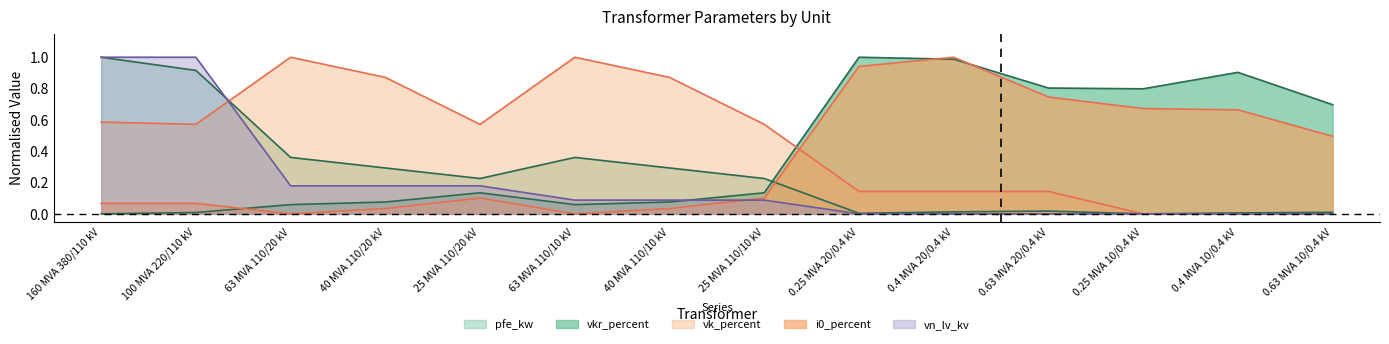

Rank the series at 40 MVA 110/10 kV from highest to lowest value.

vk_percent, pfe_kw, vn_lv_kv, vkr_percent, i0_percent